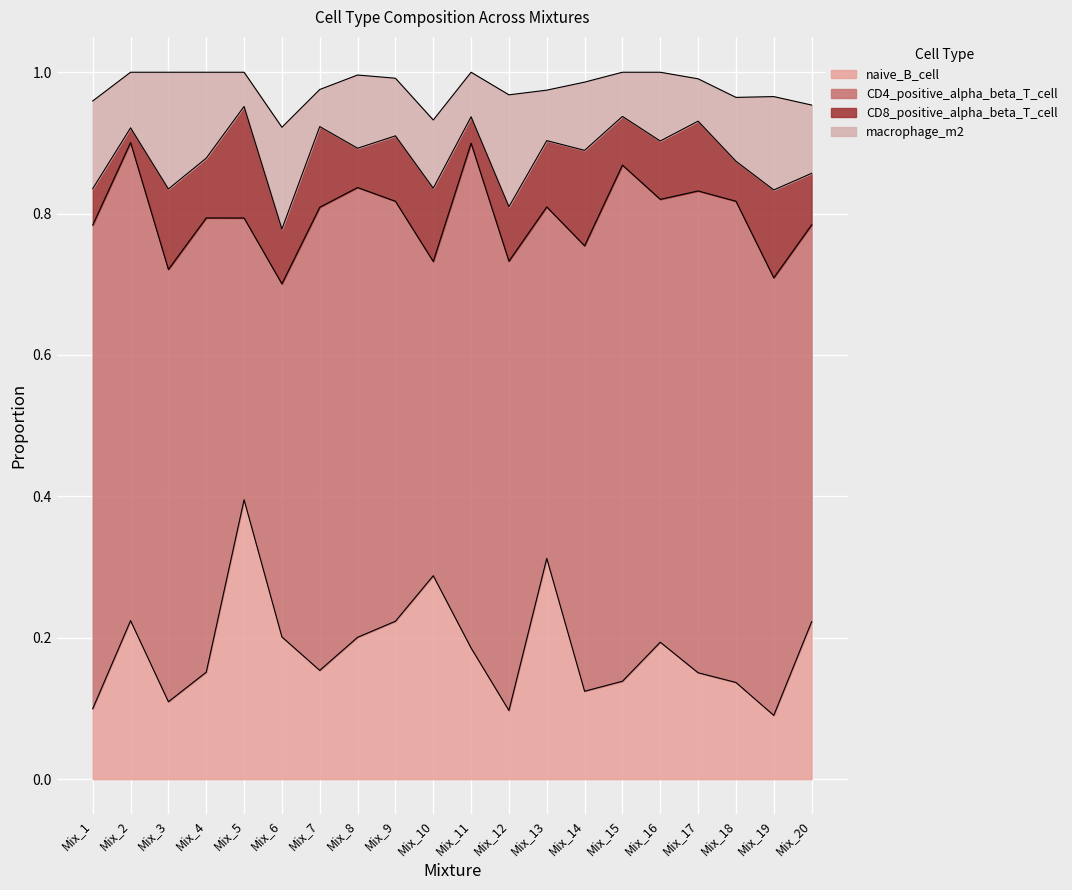

List the labels in order of macrophage_m2 value, largest first.

Mix_3, Mix_12, Mix_6, Mix_19, Mix_1, Mix_4, Mix_8, Mix_16, Mix_20, Mix_14, Mix_10, Mix_18, Mix_9, Mix_2, Mix_13, Mix_11, Mix_15, Mix_17, Mix_7, Mix_5